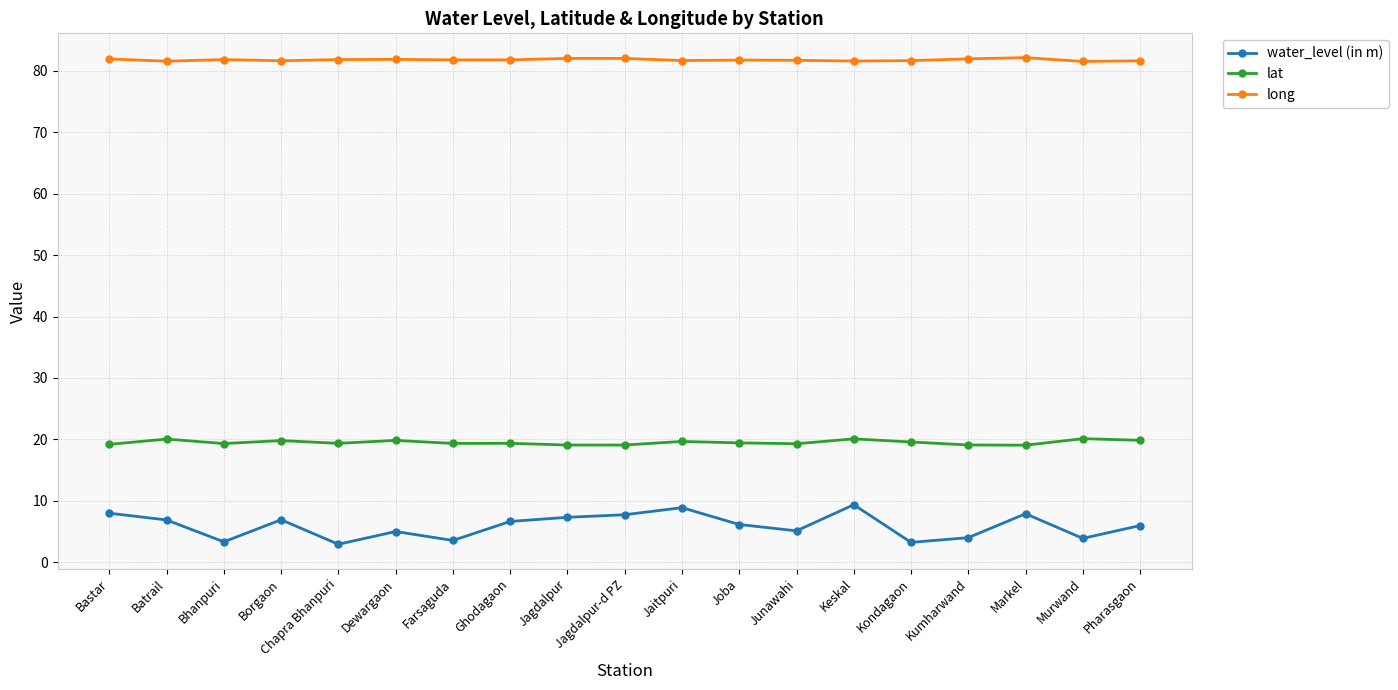

At which category does water_level (in m) reach its first local valley?

Bhanpuri